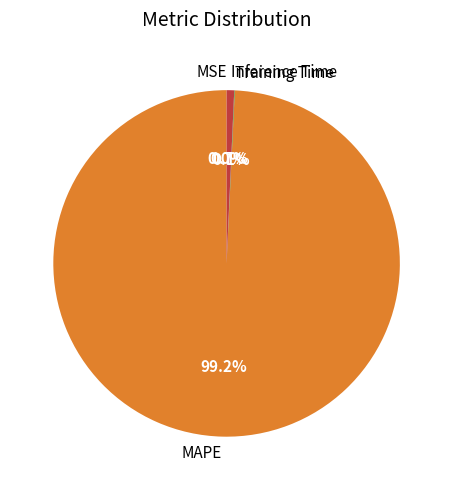

What is the largest slice in the pie chart?

MAPE